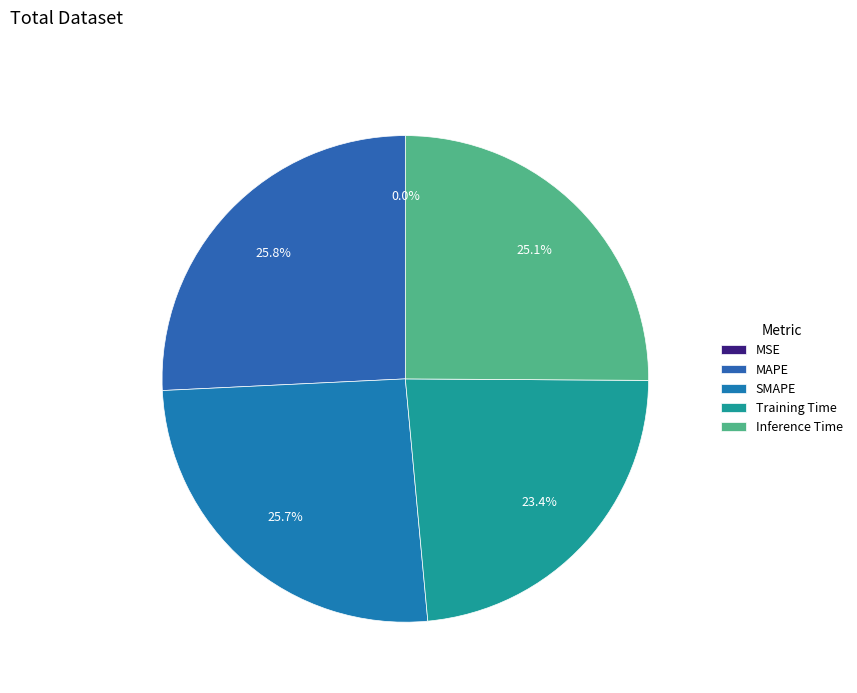

To the nearest percent, what is the difference between the MSE and Inference Time slice percentages?

25%